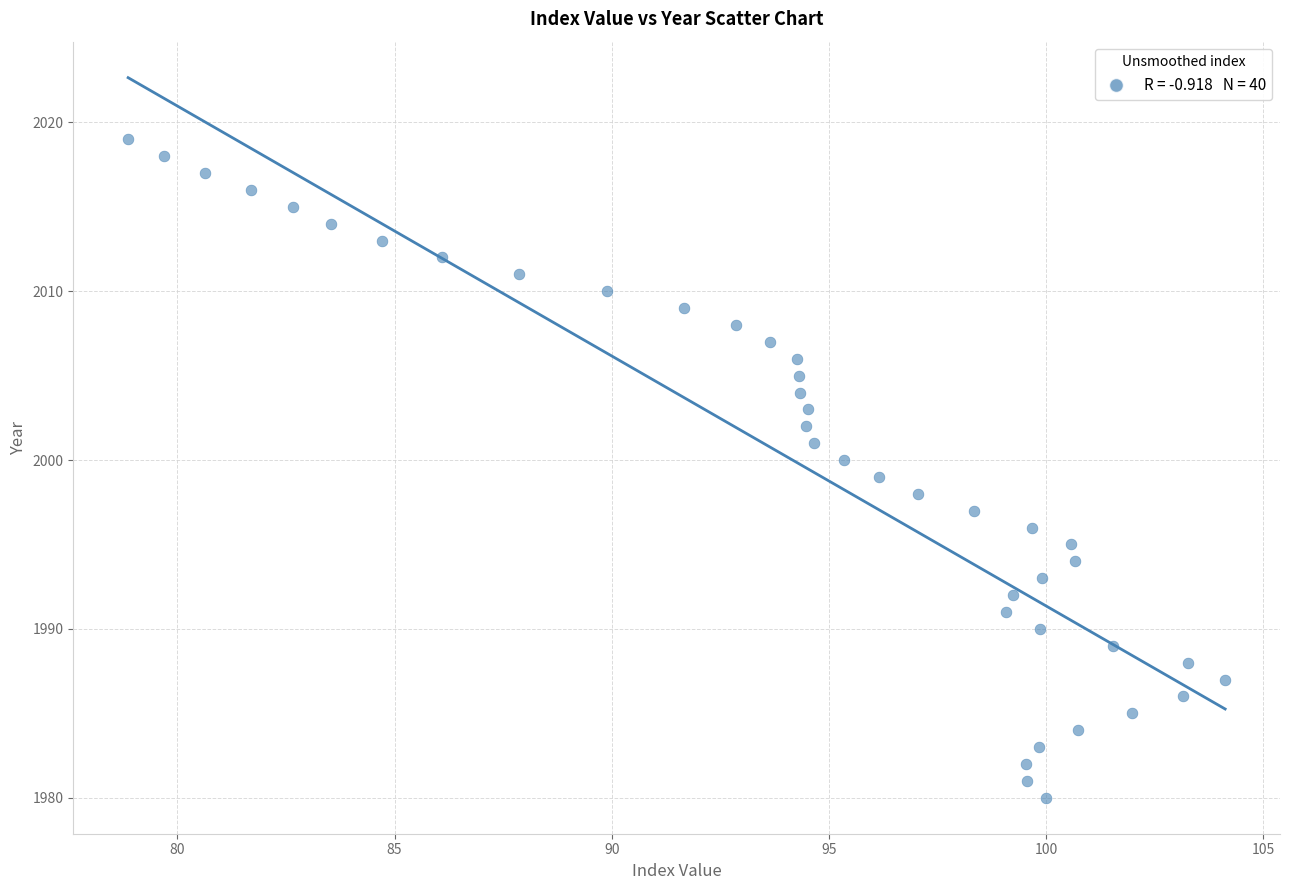

What is the range of Y values (max minus min)?

39